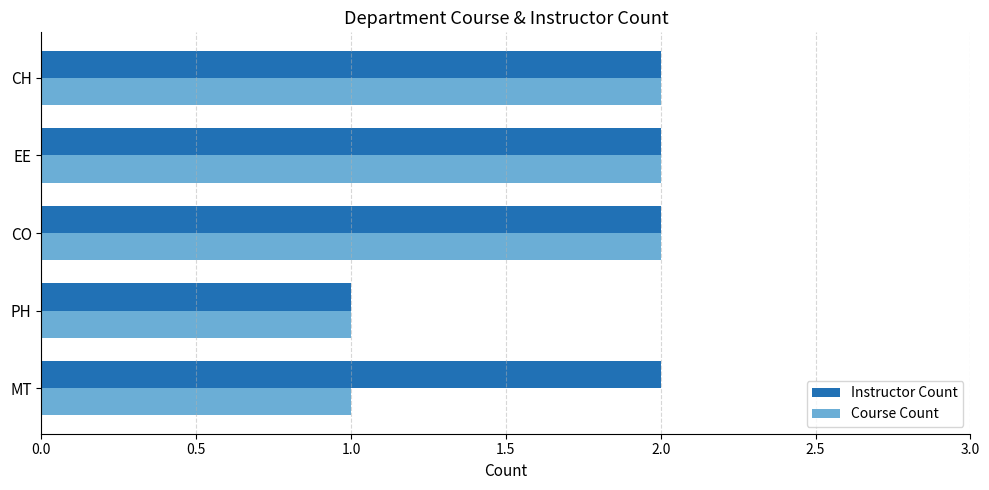

Rank the series by their average value, from lowest to highest.

Course Count, Instructor Count